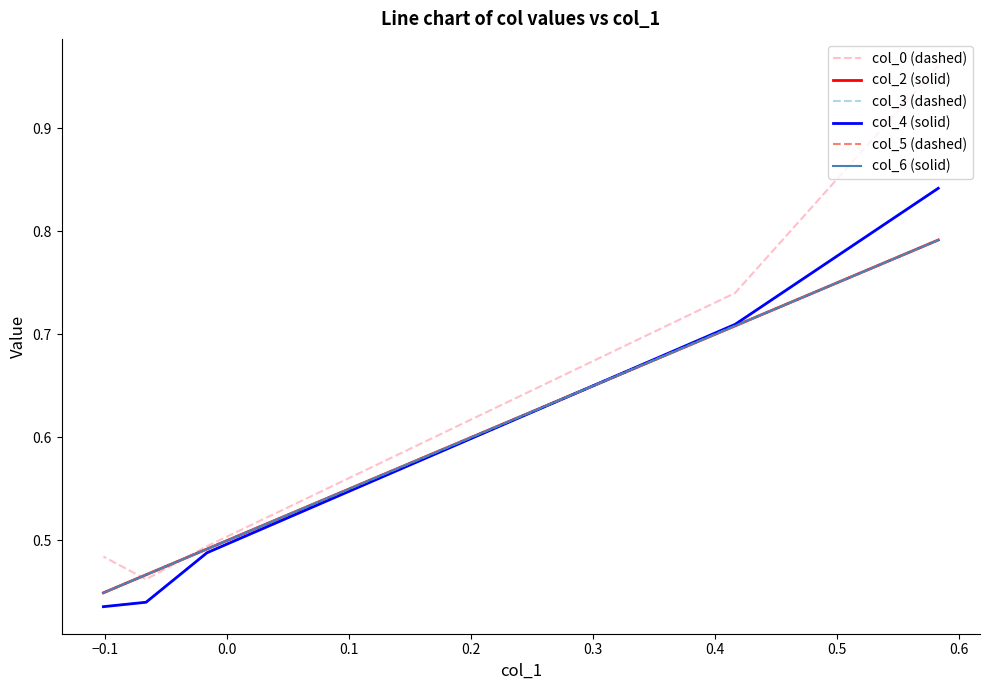

How many data points does each series have?

5